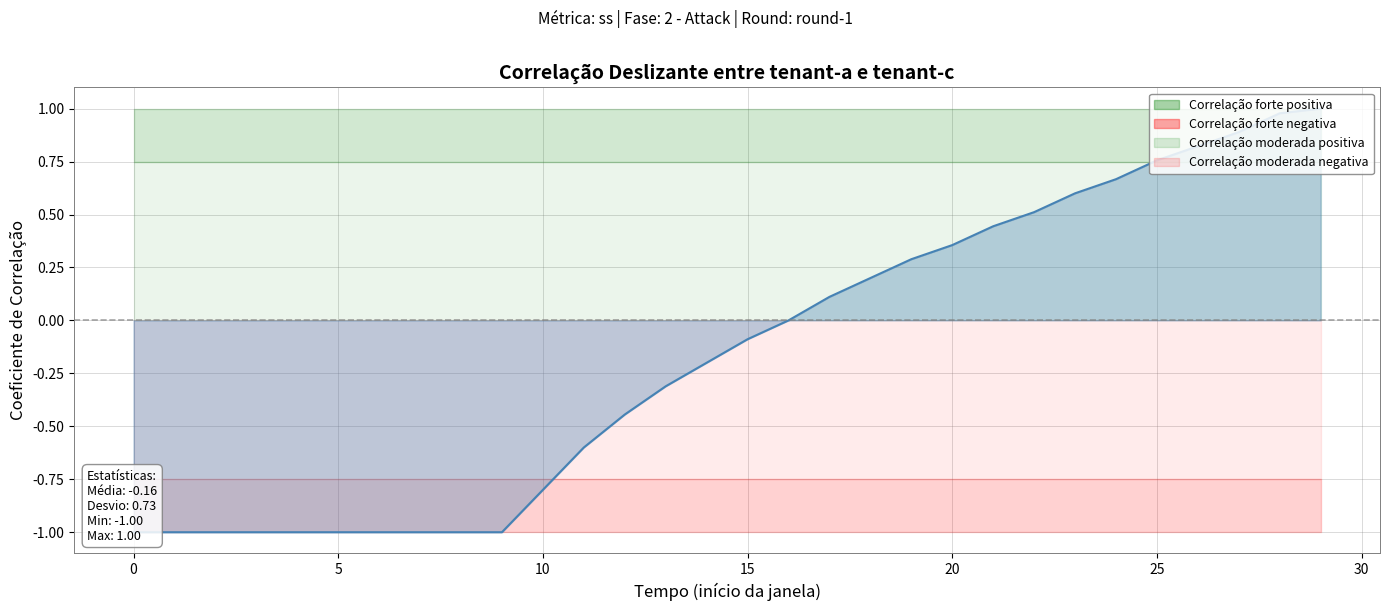

How many values are below 0?

16